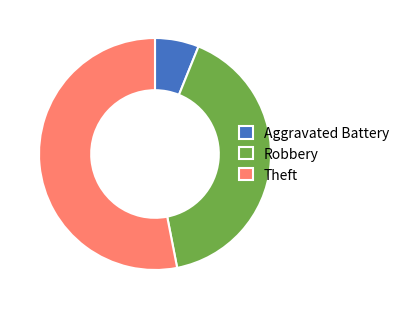

Which category has the biggest portion of the pie?

Theft